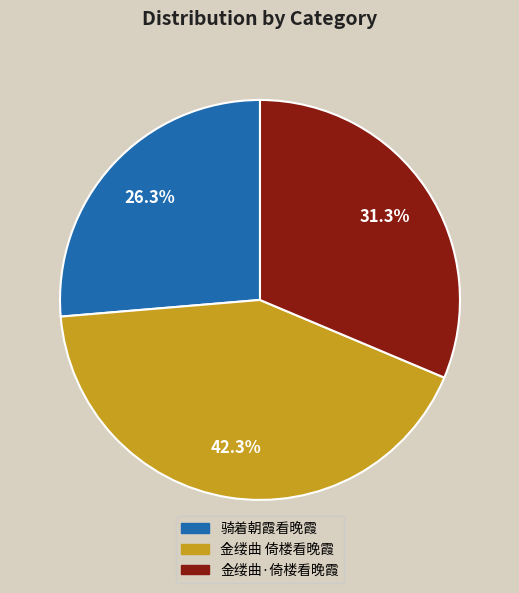

What is the smallest slice in the pie chart?

骑着朝霞看晚霞